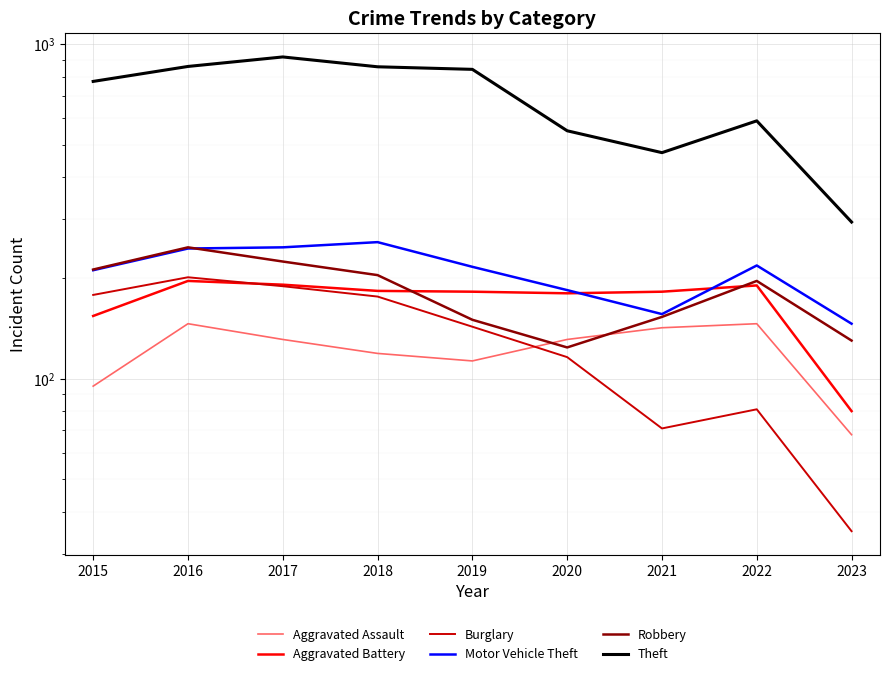

At which label does Burglary reach its peak?

2016